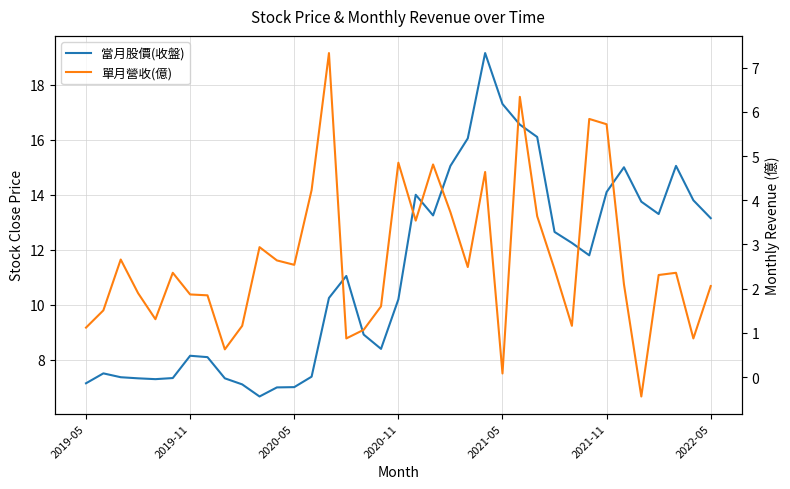

What is the lowest value of the 當月股價(收盤) series?

6.7